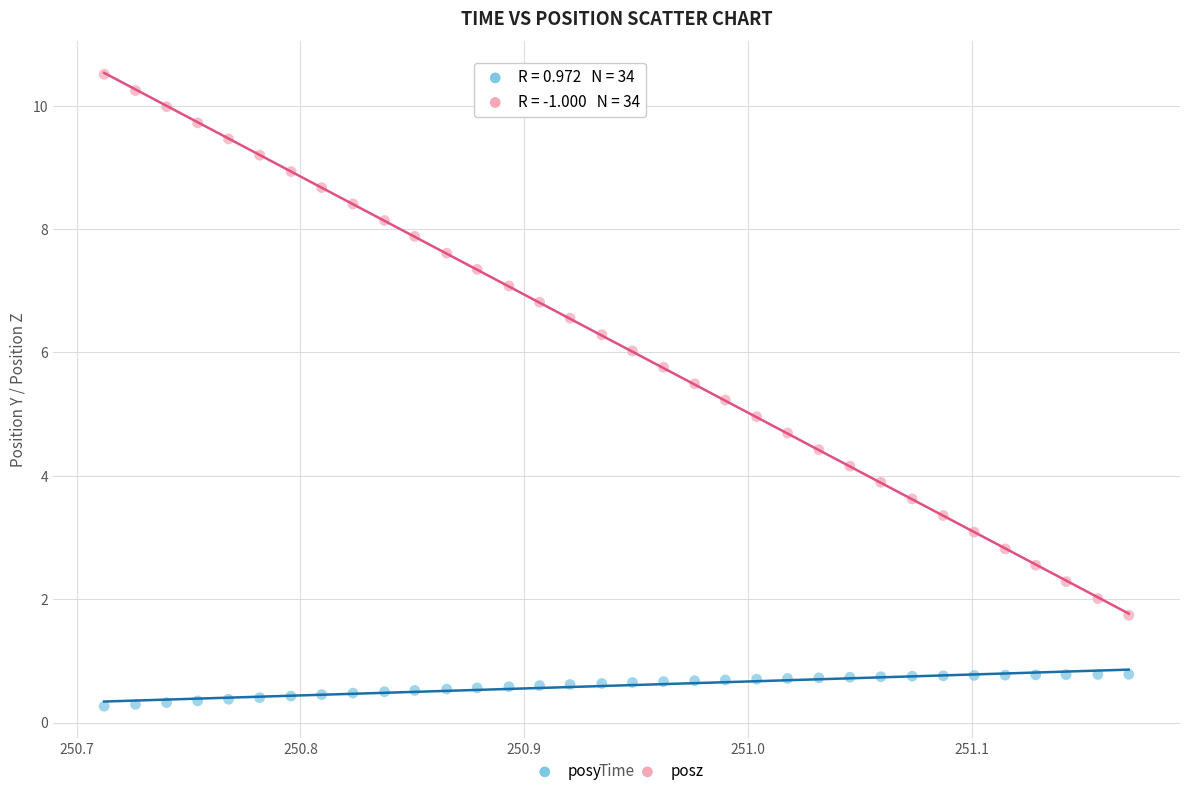

Which series has the widest spread of Y values?

posz